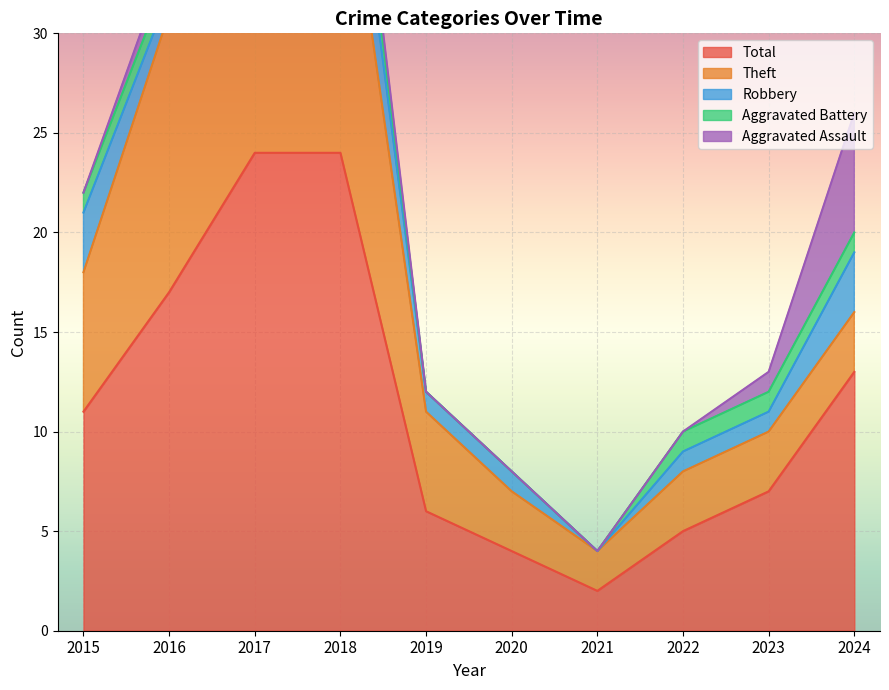

Which series changed the most between 2019 and 2021?

Total